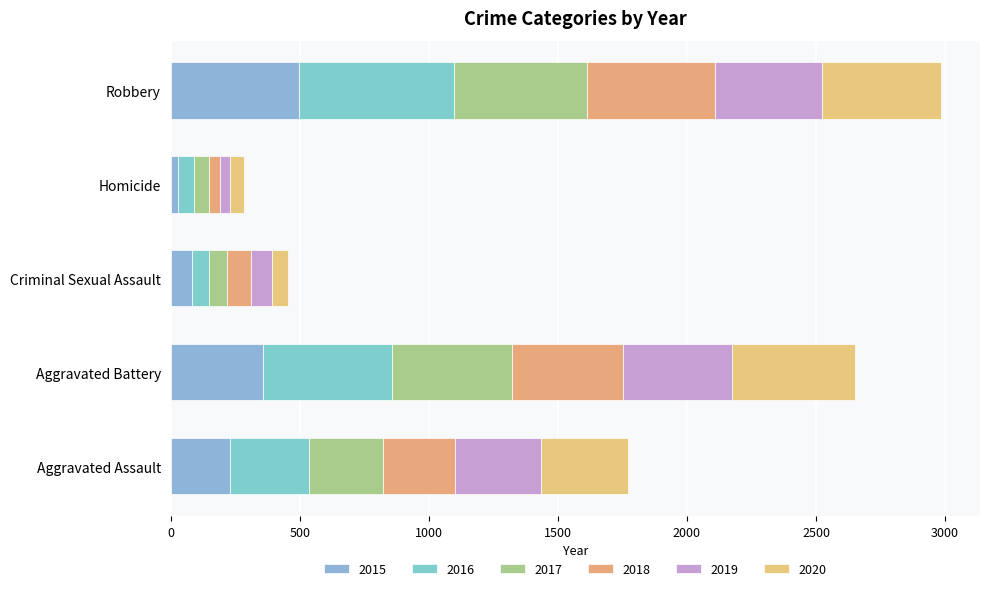

The 2017 series shows 499 at Aggravated Assault. True or false?

False